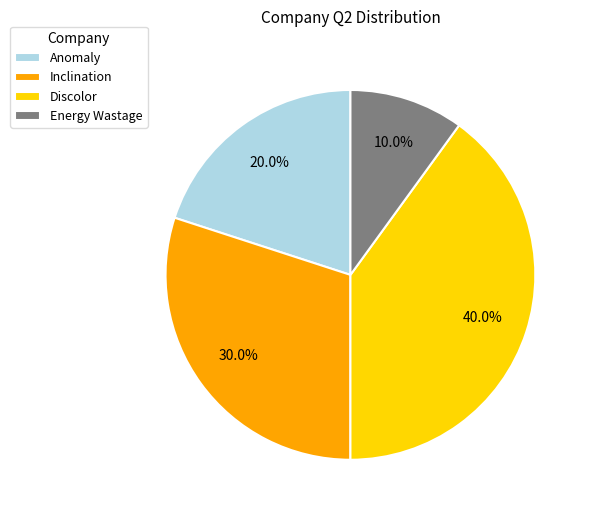

To the nearest percent, what is the average slice percentage?

25%